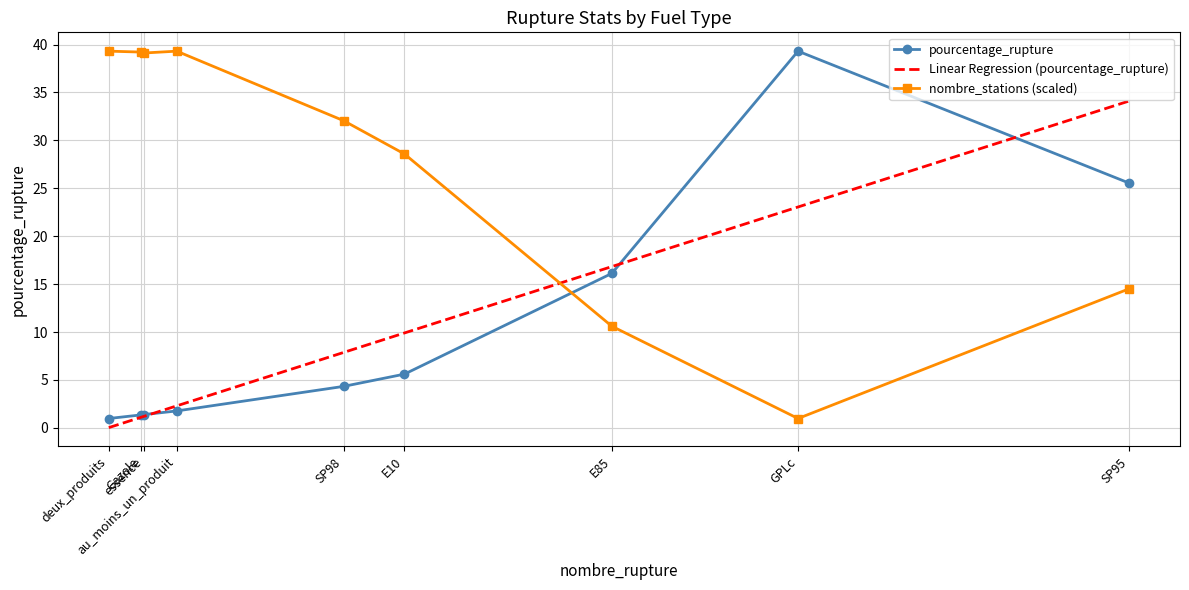

What is the maximum value for nombre_stations (scaled)?

39.3